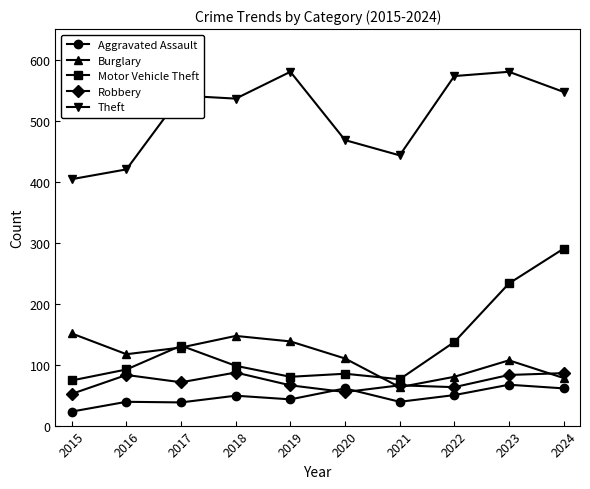

What is the sum of the Burglary values at 2020 and 2016?

227